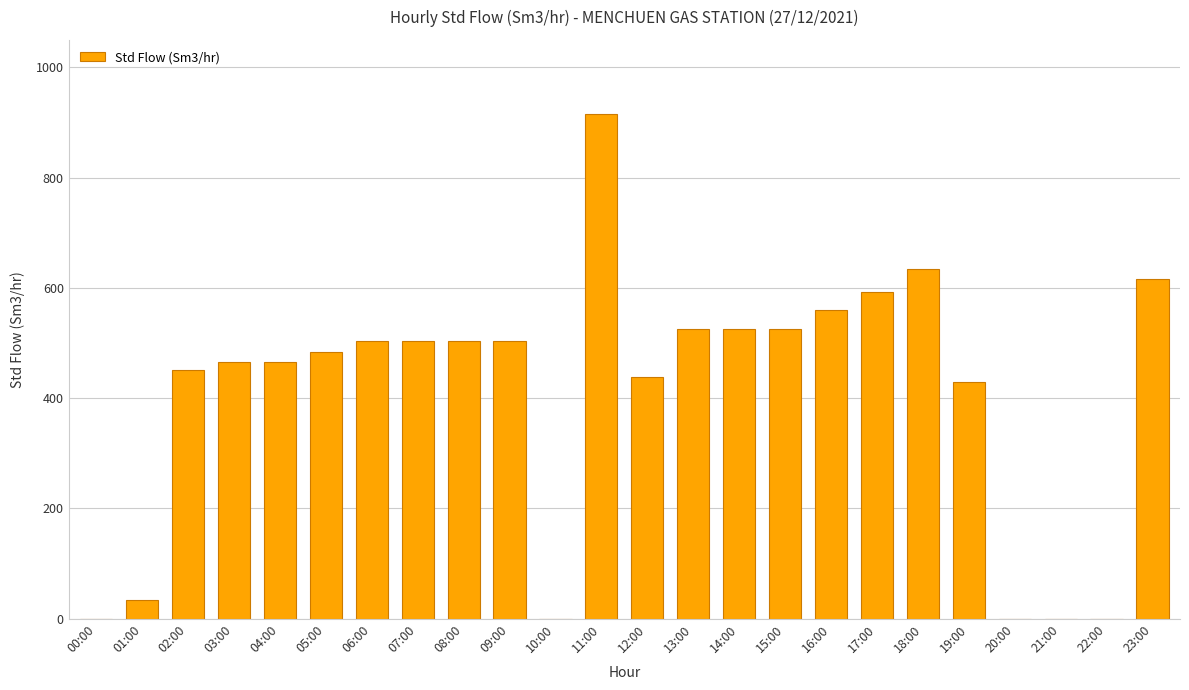

Between 06:00 and 04:00, which is larger?

06:00